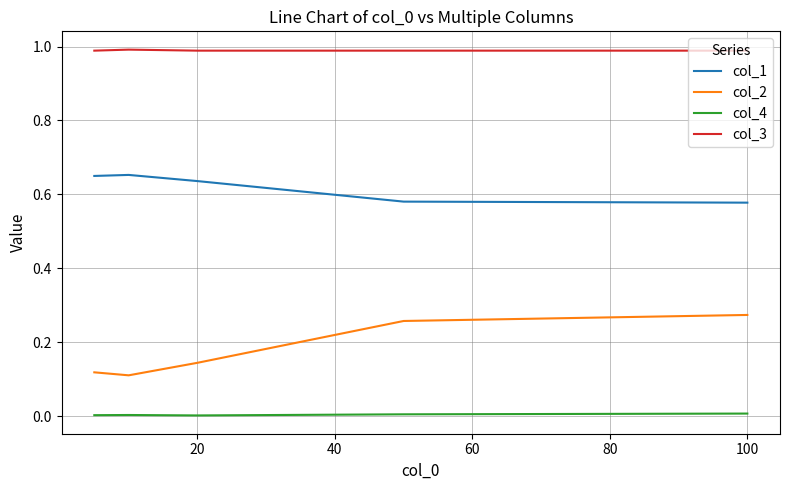

List the series in order of their peak value, highest first.

col_3, col_1, col_2, col_4